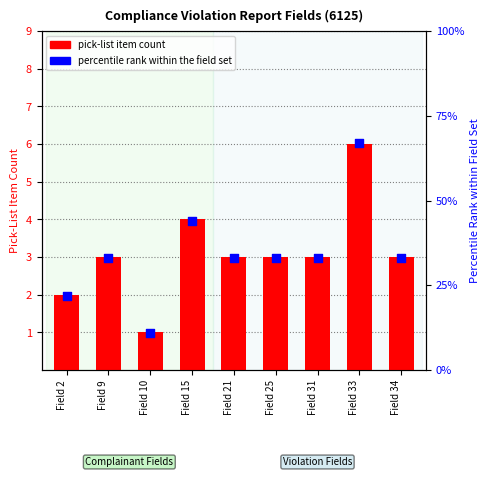

What is the total value across all series at Field 15?

48